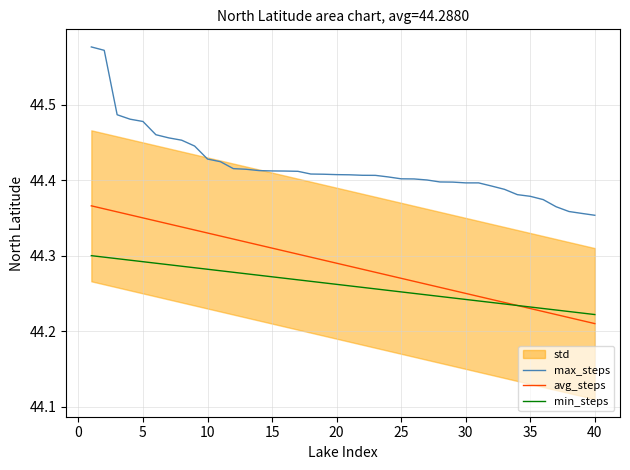

How many max_steps values are between 44 and 45?

40